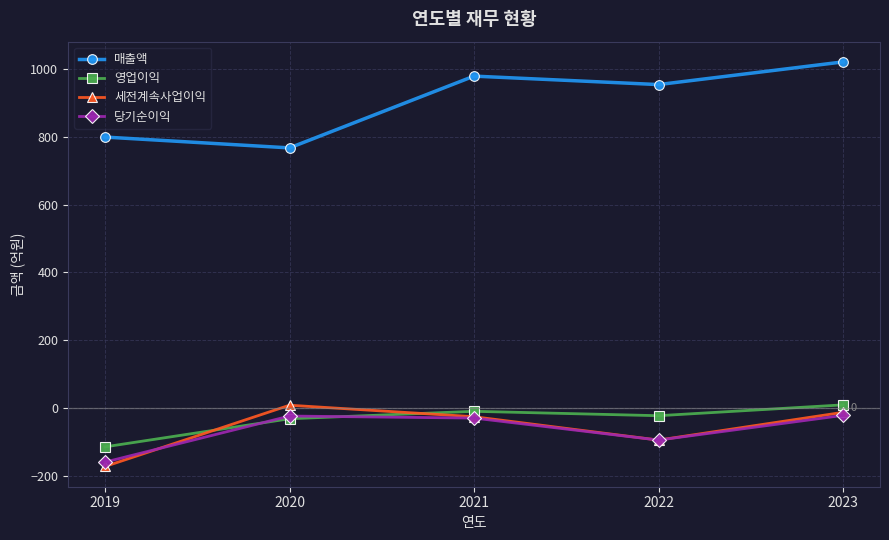

True or false: 당기순이익 has a value of -51 at 2022.

False